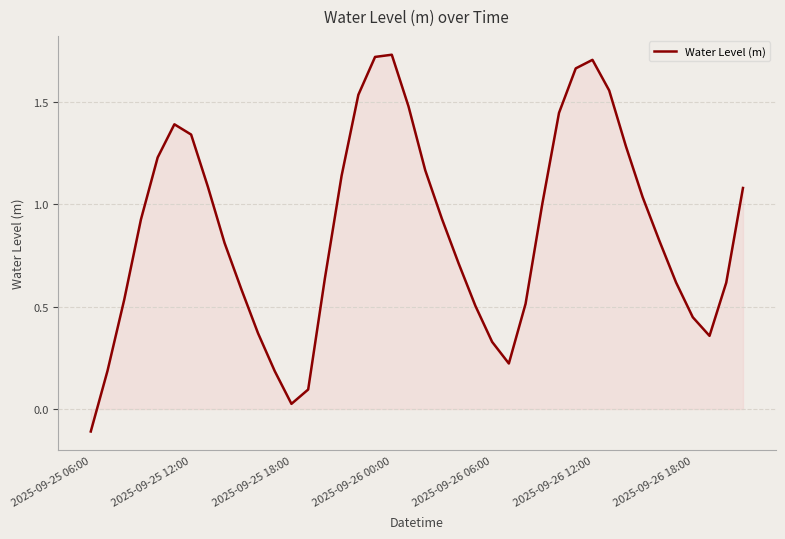

How many interior local peaks (higher than both neighbors) does the data have?

3